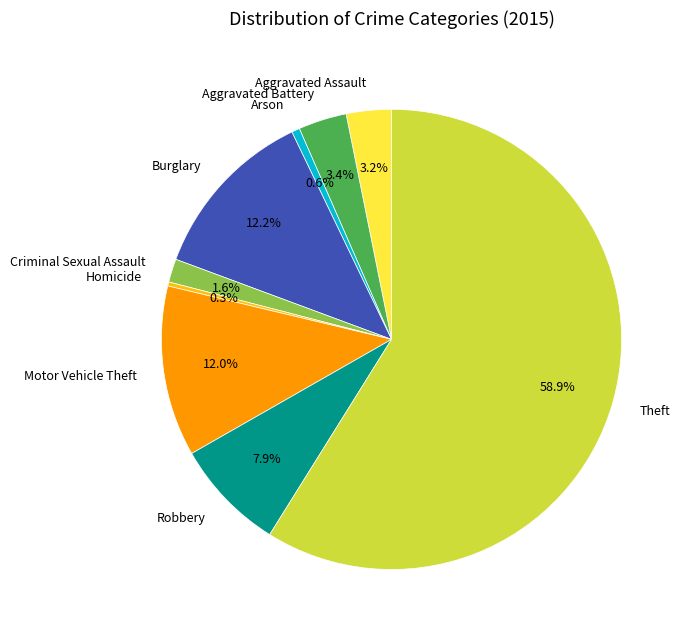

How many segments does this pie chart have?

9